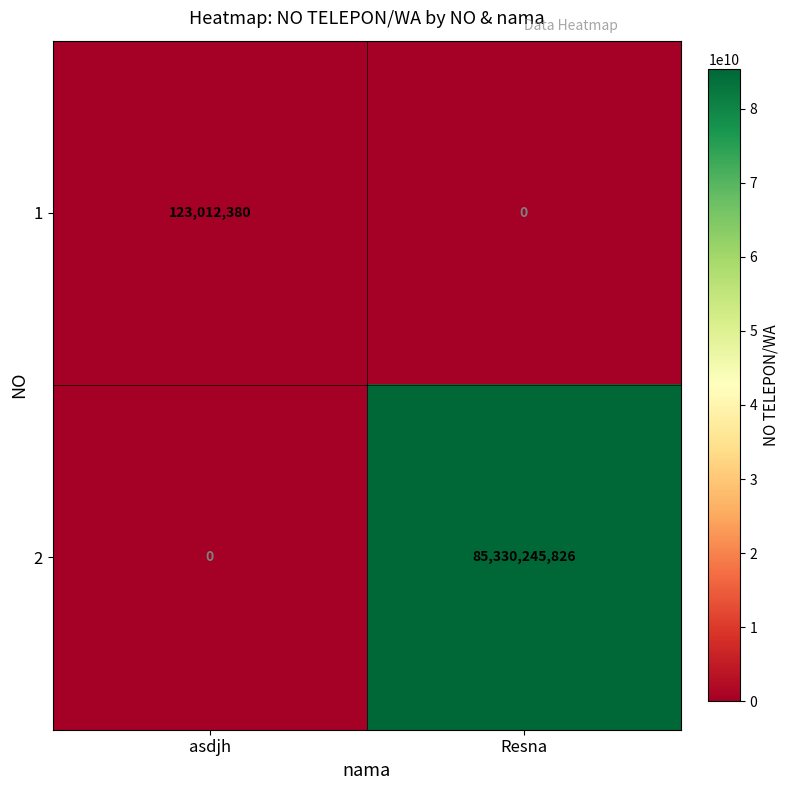

Which series changed the most between asdjh and Resna?

2